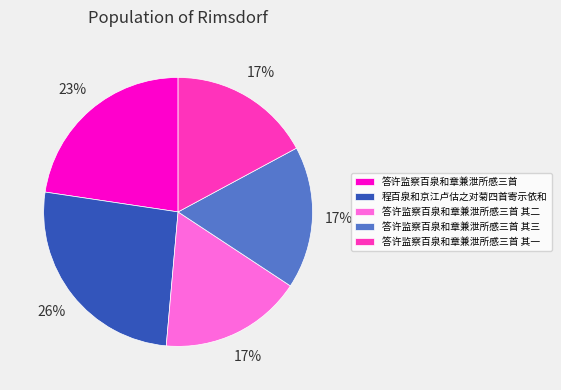

To the nearest percent, what is the average slice percentage?

20%